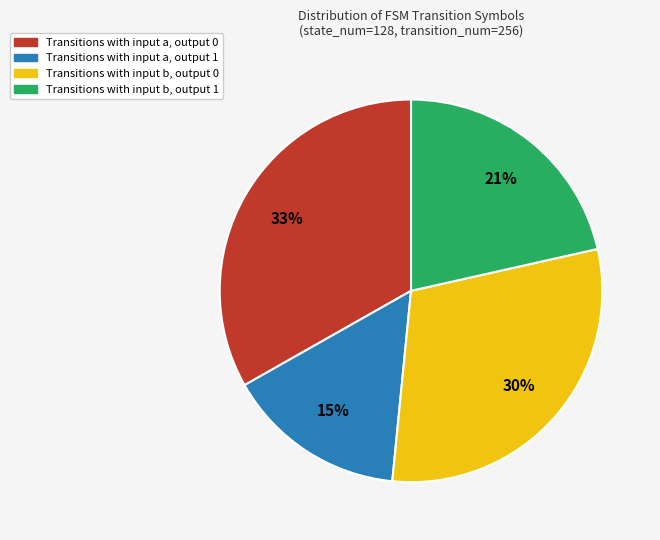

Is there any slice that represents more than half of the pie?

No